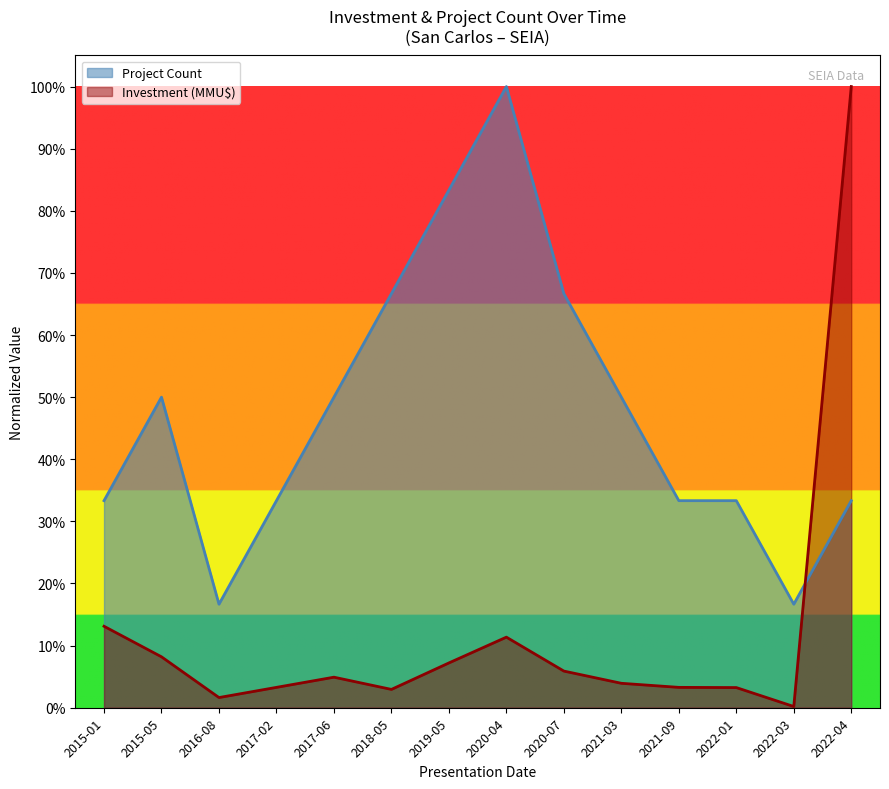

List the series in order of their peak value, lowest first.

Project Count, Investment (MMU$)